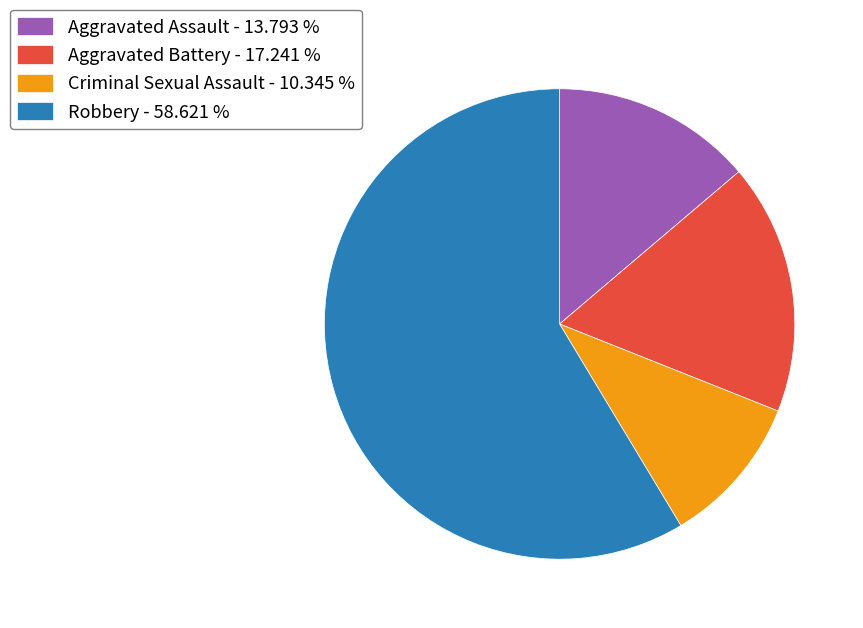

Count the number of slices in the pie.

4